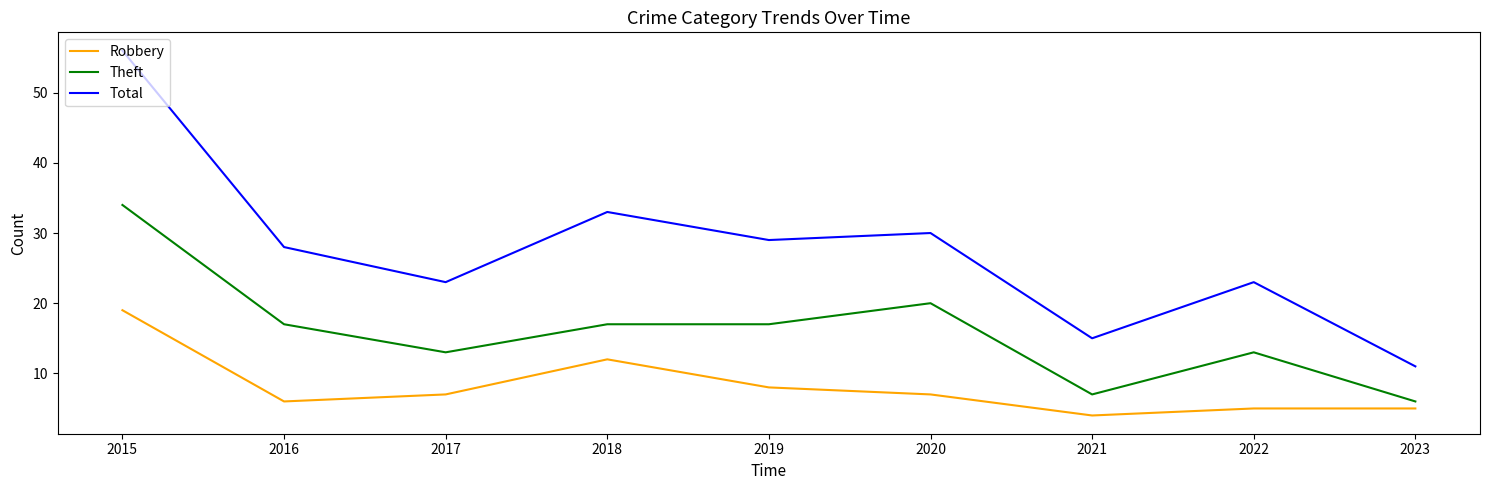

Reading left to right, list all the values displayed in this chart.

Robbery: 2015=19	2016=6	2017=7	2018=12	2019=8	2020=7	2021=4	2022=5	2023=5
Theft: 2015=34	2016=17	2017=13	2018=17	2019=17	2020=20	2021=7	2022=13	2023=6
Total: 2015=56	2016=28	2017=23	2018=33	2019=29	2020=30	2021=15	2022=23	2023=11